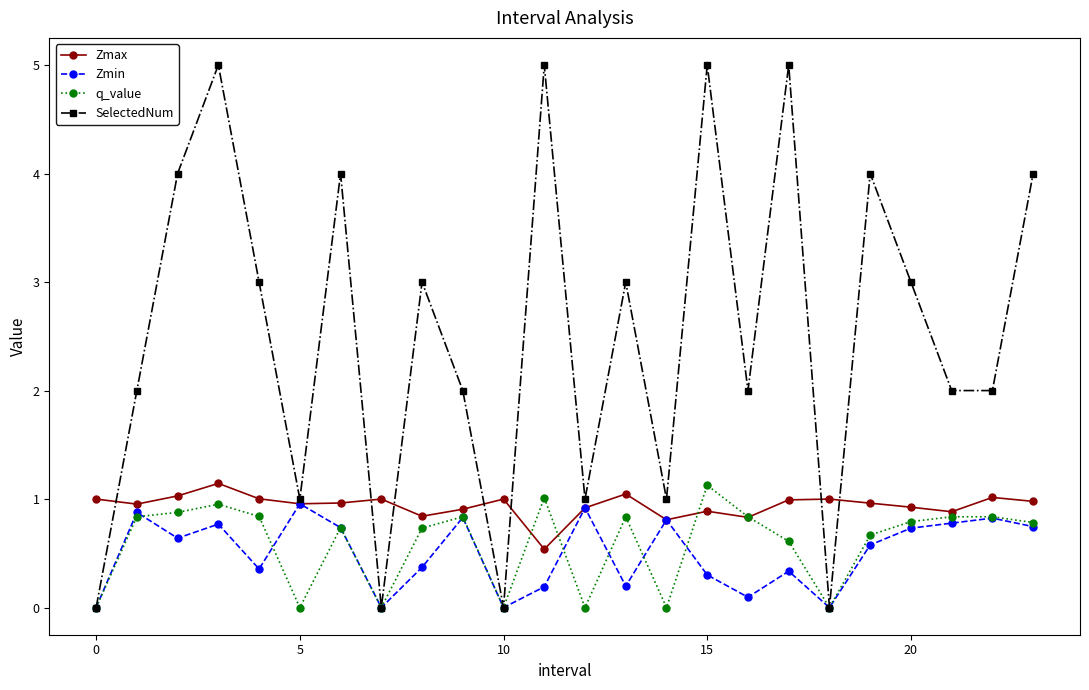

Which series has the largest total across all categories?

SelectedNum